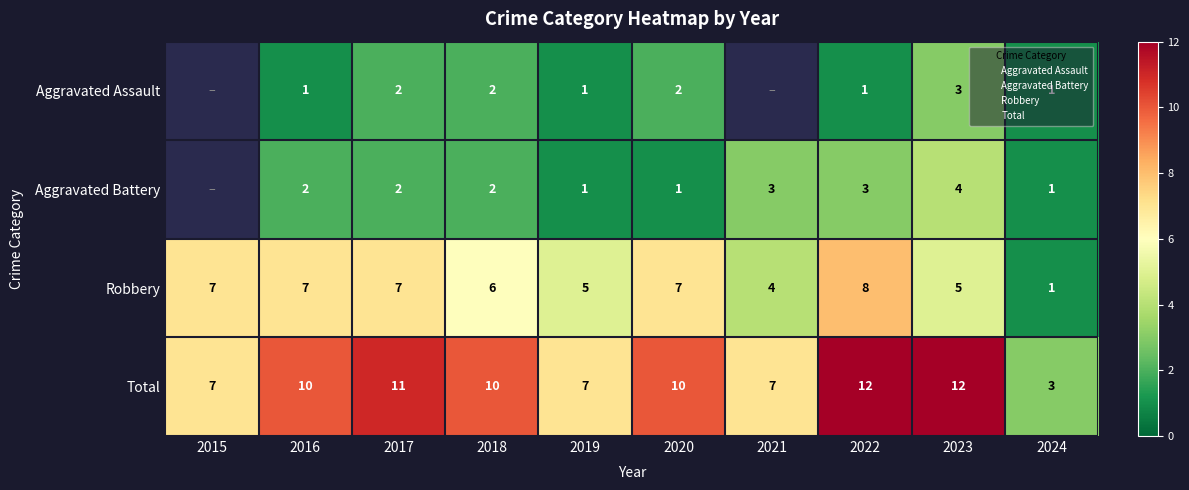

How many values in the Aggravated Battery series are below 2?

3